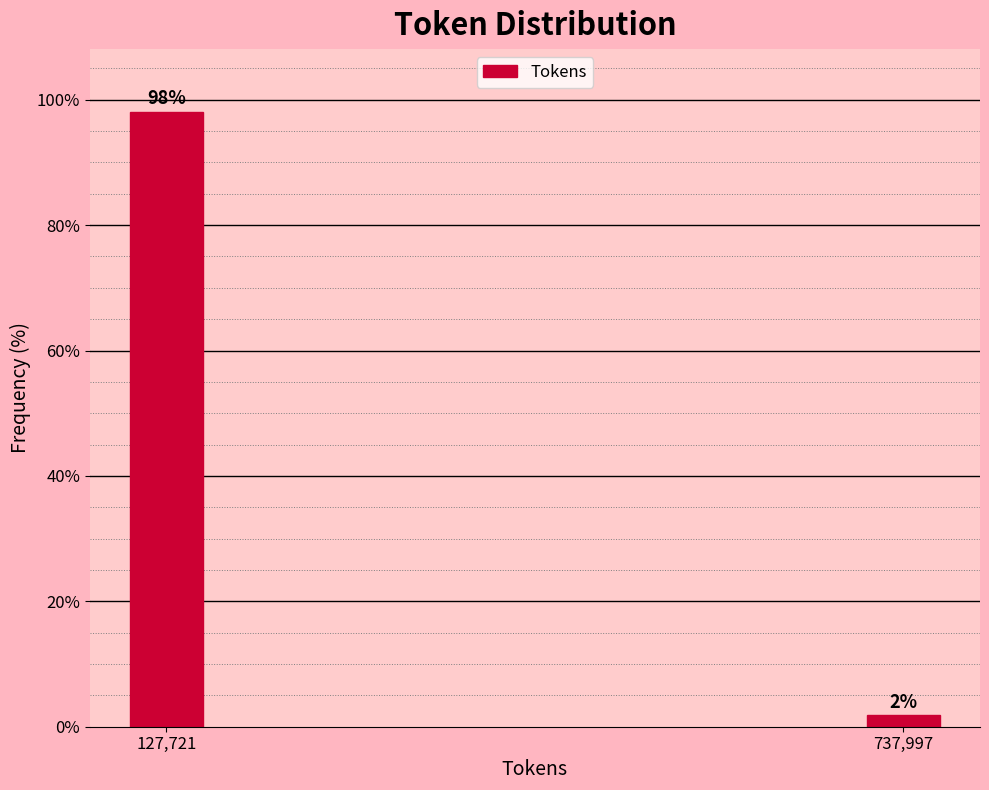

Rank the categories by value from highest to lowest.

127,721, 737,997